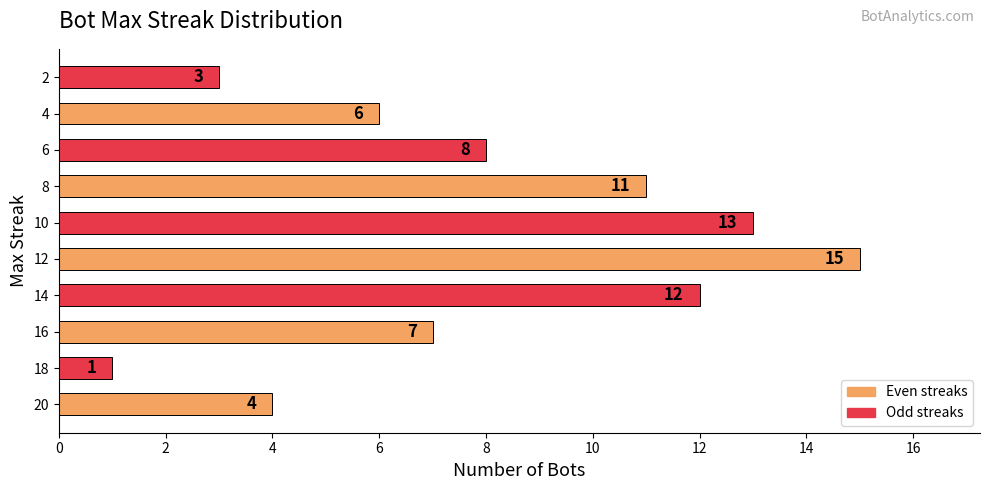

Reading top to bottom, what are all the values shown in this chart?

2=3	4=6	6=8	8=11	10=13	12=15	14=12	16=7	18=1	20=4